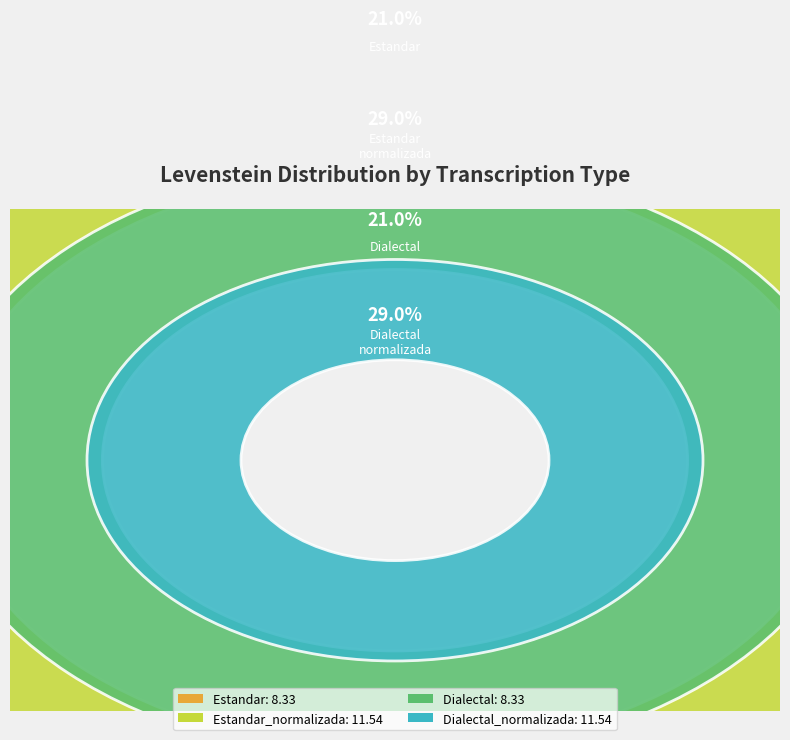

Is it true that Estandar is 21% of the pie?

True